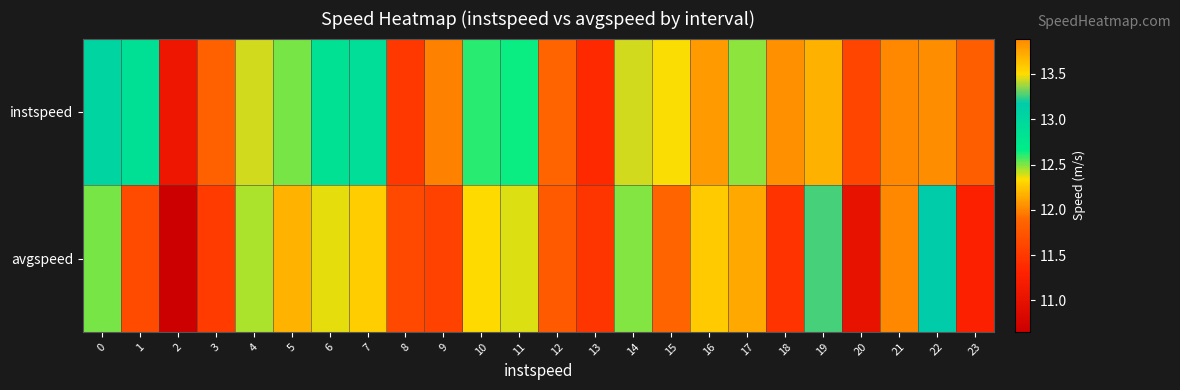

At which category is the sum across all series the highest?

21